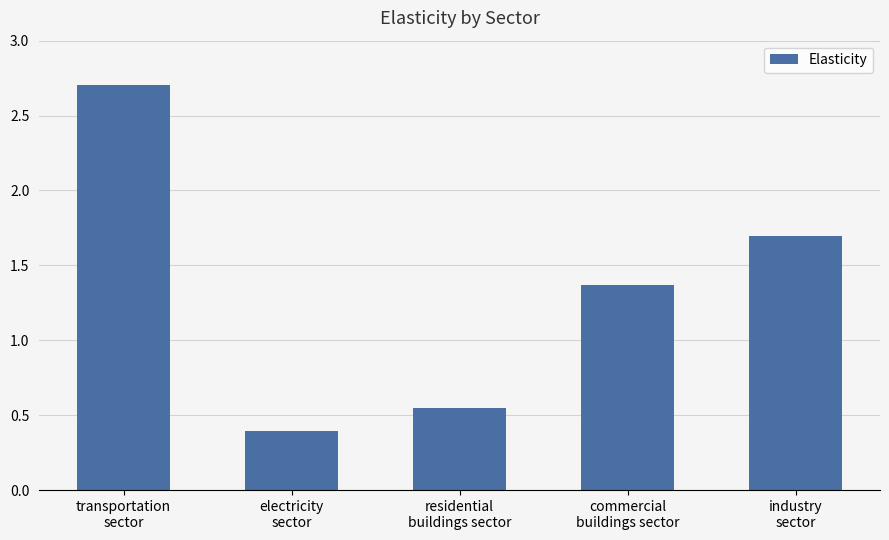

What is the change in value from transportation
sector to commercial
buildings sector?

-1.3